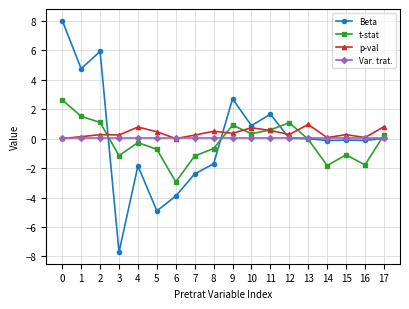

How many distinct data groups are displayed?

4